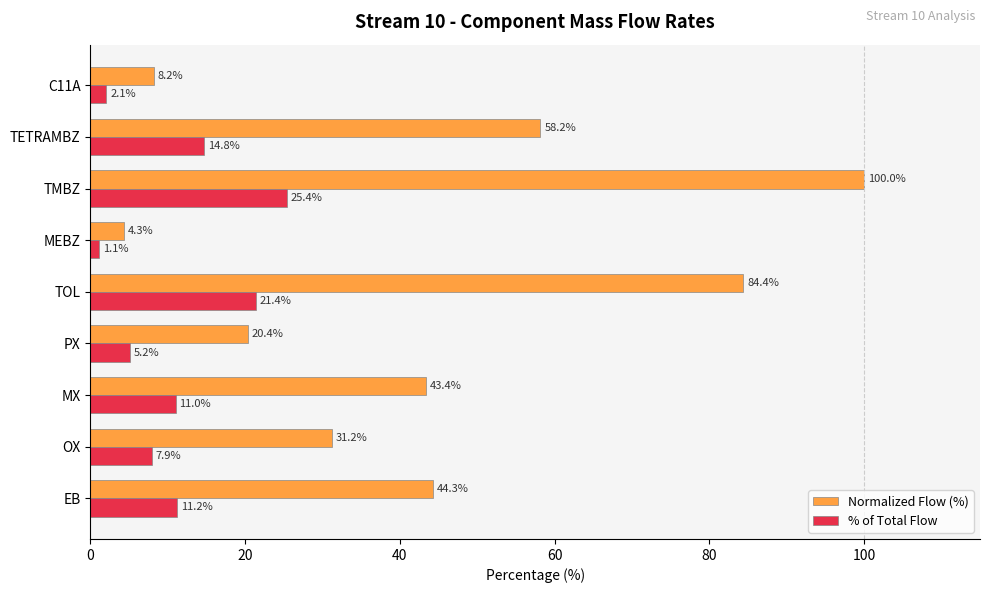

Rank the series at MX from highest to lowest value.

Normalized Flow (%), % of Total Flow